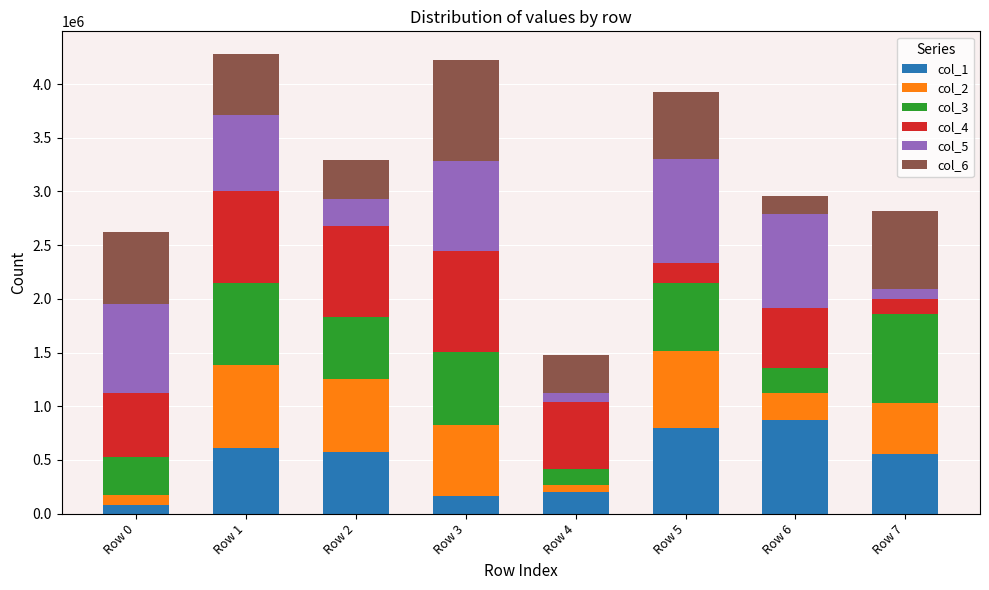

What is the highest value of the col_1 series?

874488